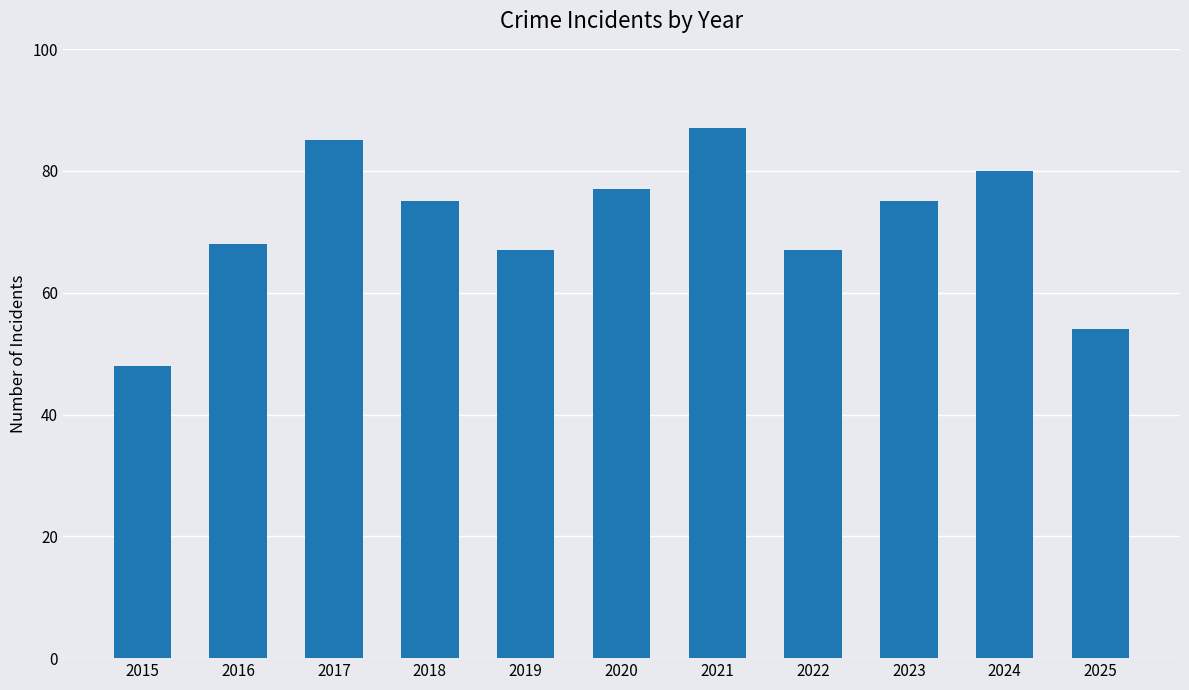

What is the value of the 9th bar from the left?

75